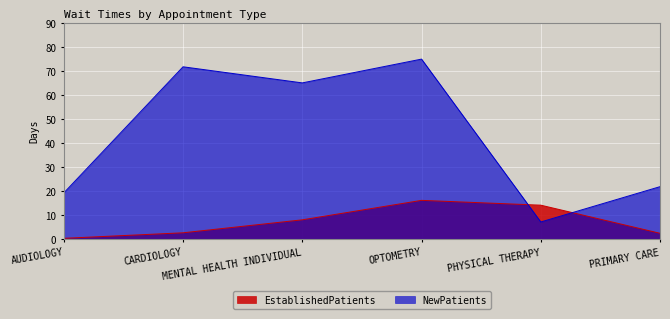

Between which two adjacent categories do EstablishedPatients and NewPatients first intersect?

OPTOMETRY and PHYSICAL THERAPY